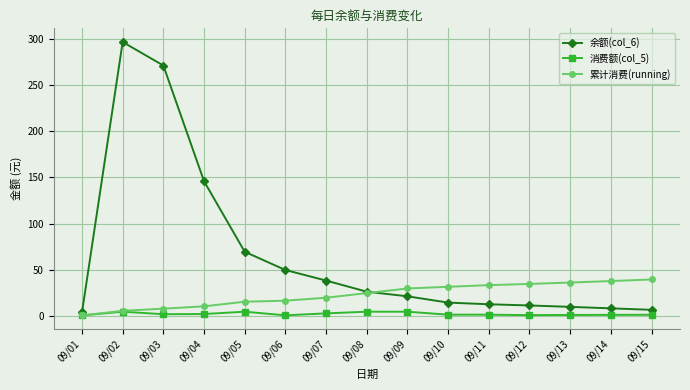

What is the average value of the 消费额(col_5) series?

2.7